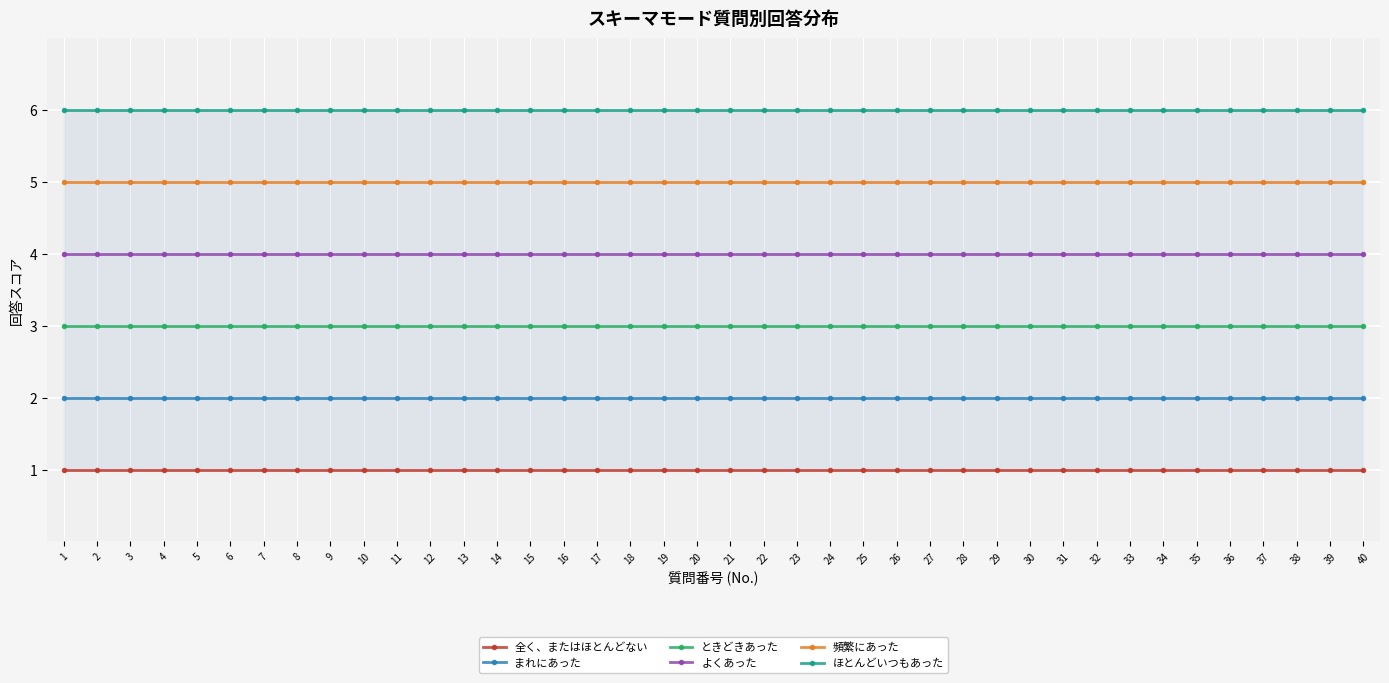

Is the value of 頻繁にあった at 21 greater than the value of 全く、またはほとんどない at 19?

Yes